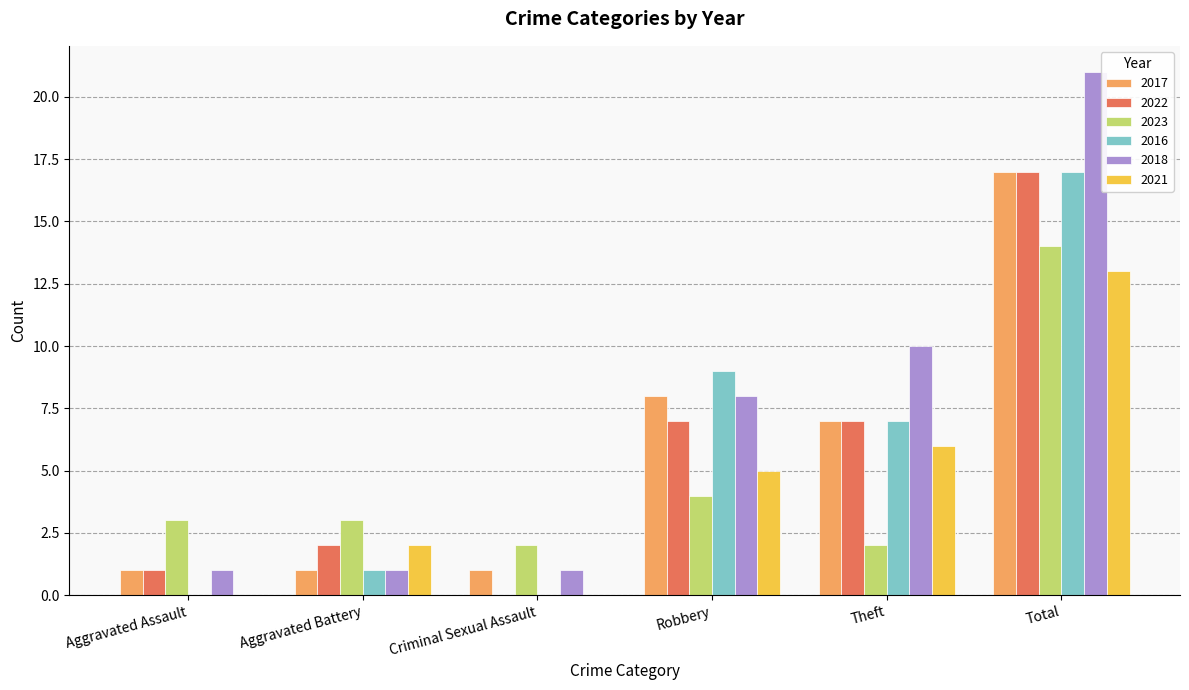

Which series changed the most between Aggravated Assault and Aggravated Battery?

2021